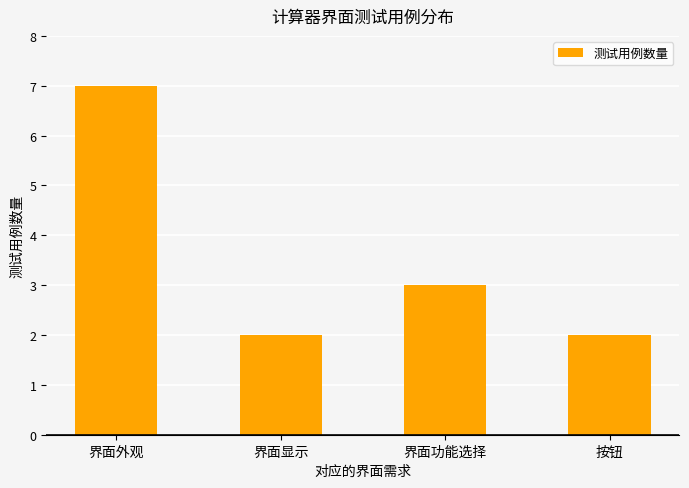

What position from the left is 界面功能选择?

3